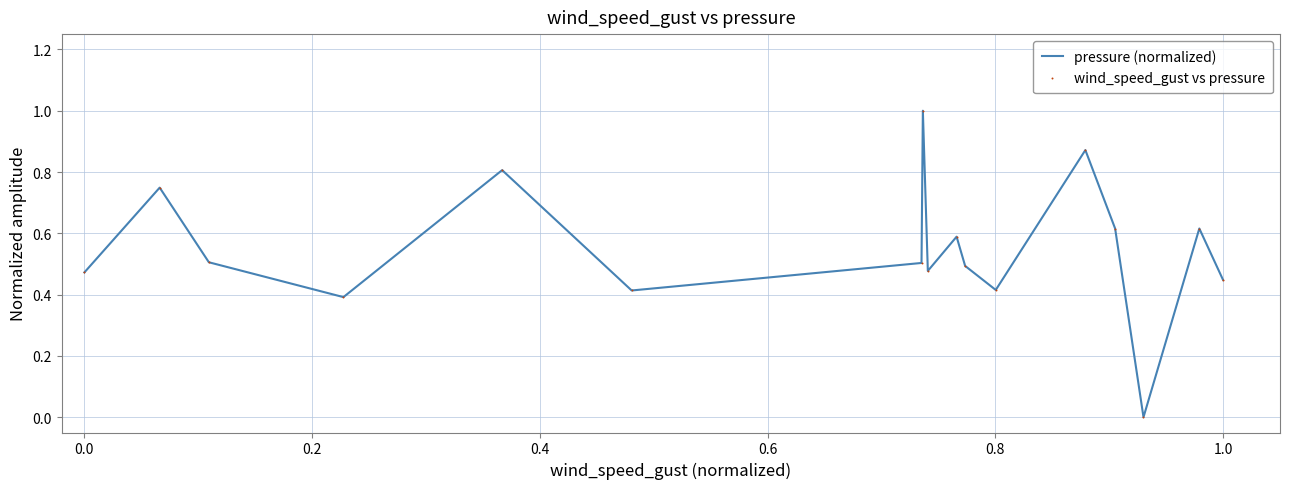

What is the greatest value displayed?

1.0